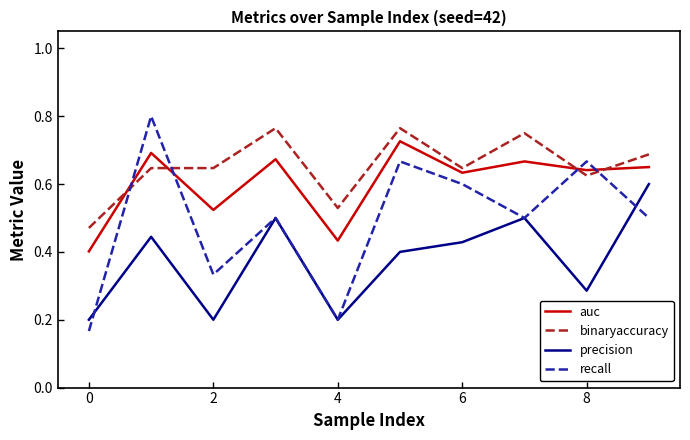

Which series ends up on top after the final intersection of recall and binaryaccuracy?

binaryaccuracy